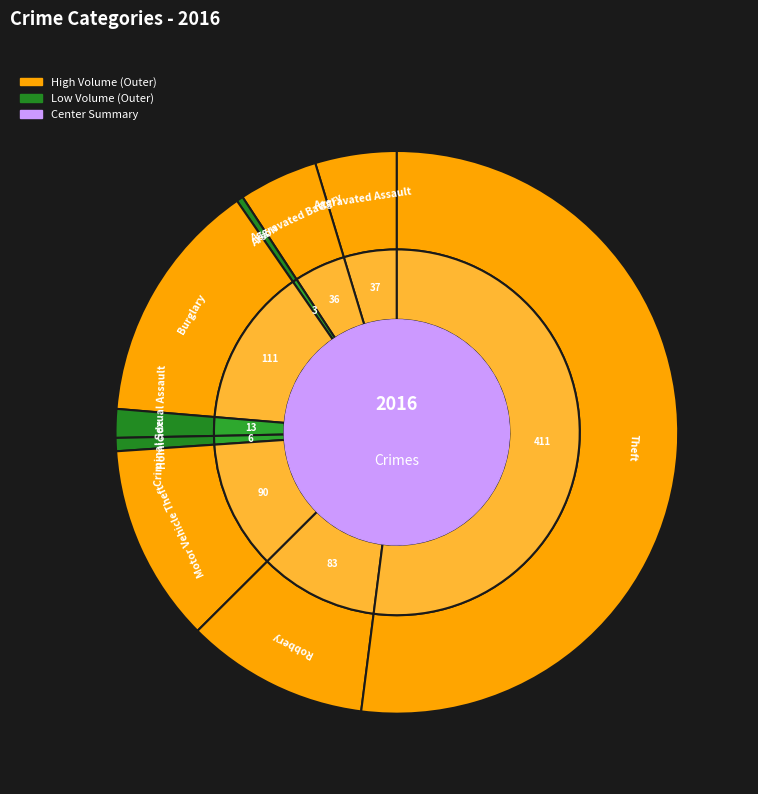

Combined, do Robbery and Homicide account for over 50%?

No